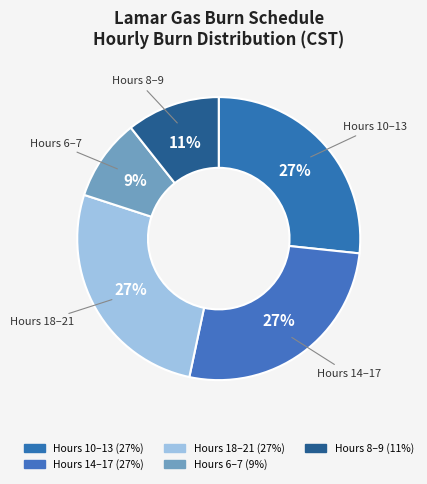

How many segments does this pie chart have?

5